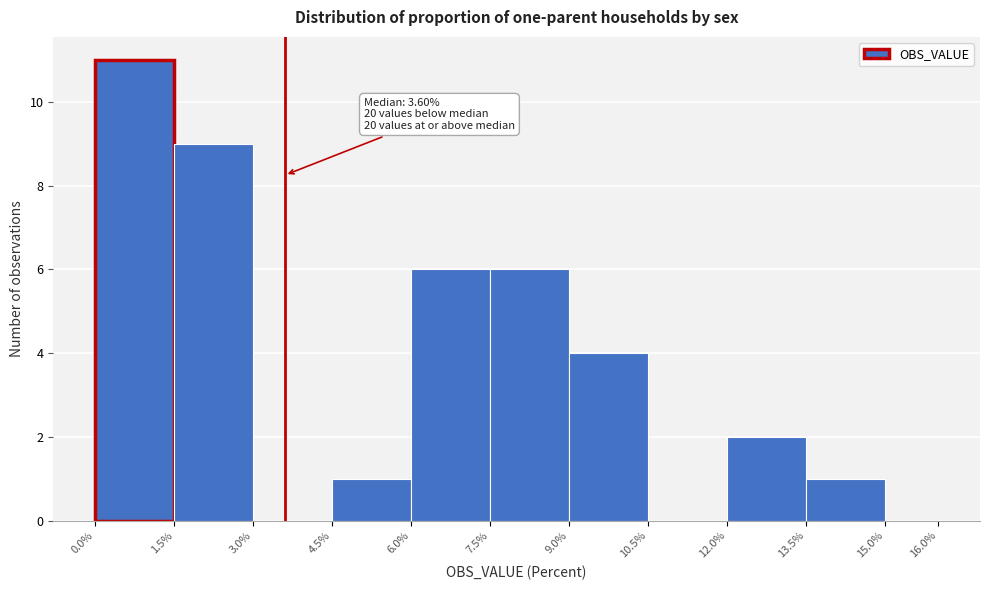

Over which range of the x-axis is the bar tallest?

0.0% to 1.5%